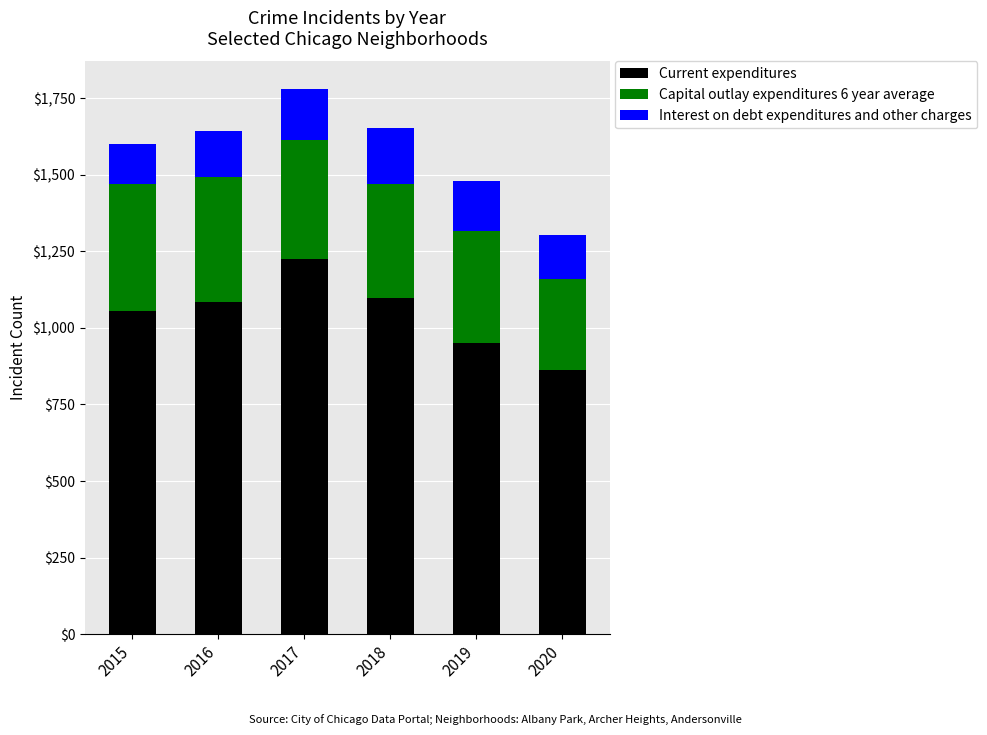

At which label does Current expenditures reach its peak?

2017